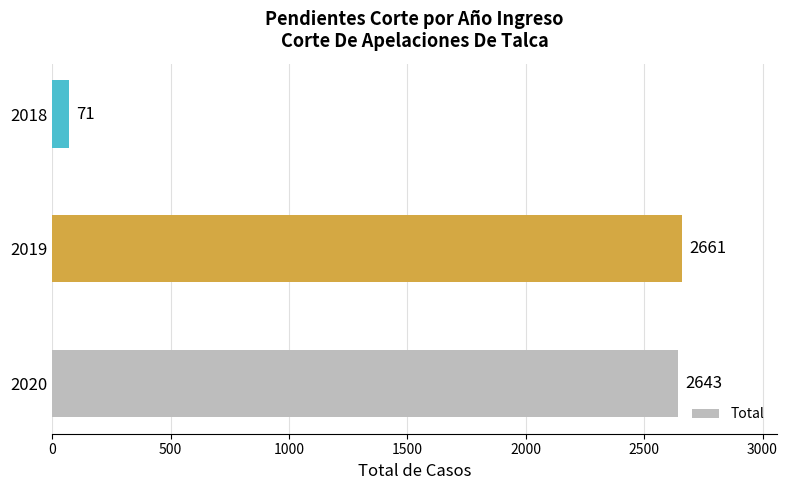

Approximately how many times larger is the value at 2019 compared to 2018?

37.5